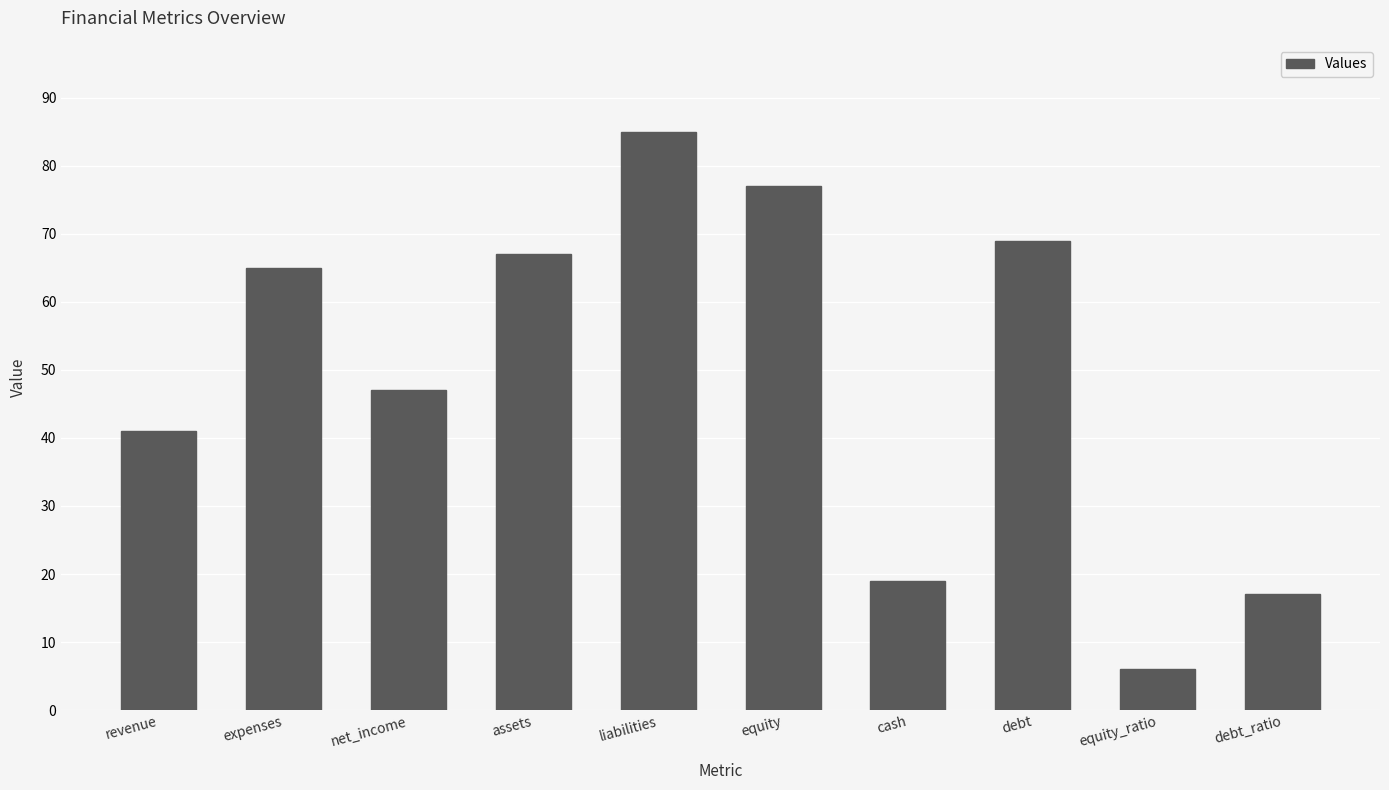

True or false: the data shows 17 at debt_ratio.

True